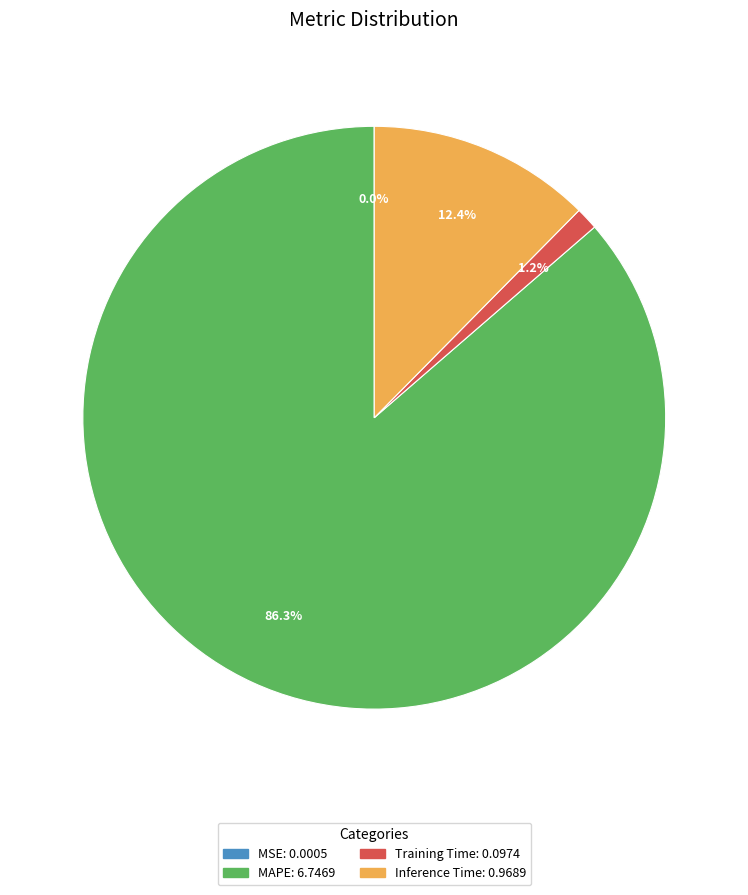

Do Training Time and MAPE together represent more than half of the pie?

Yes